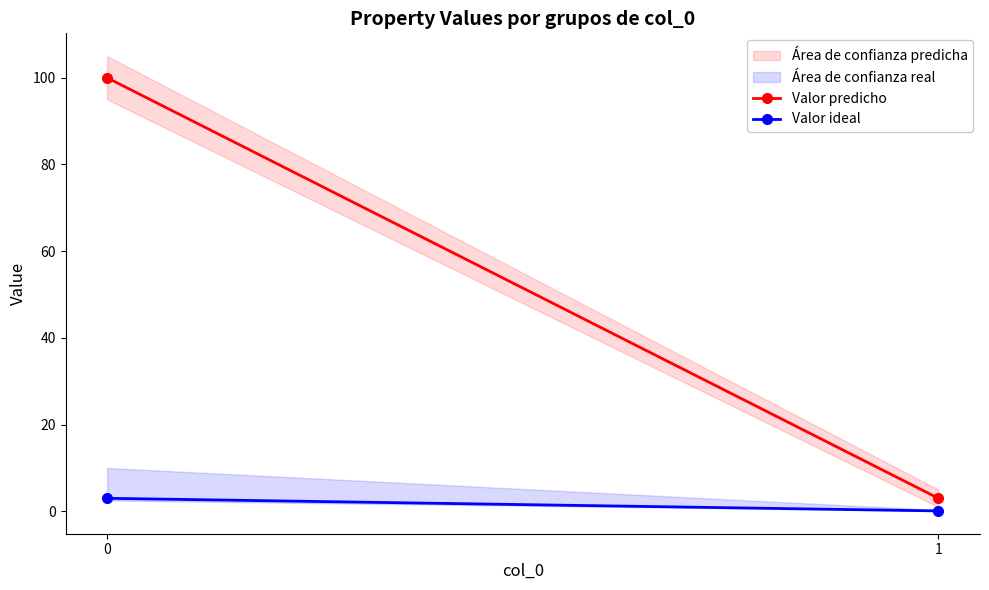

What is the value of the Valor ideal point at the 2nd from the left?

0.1